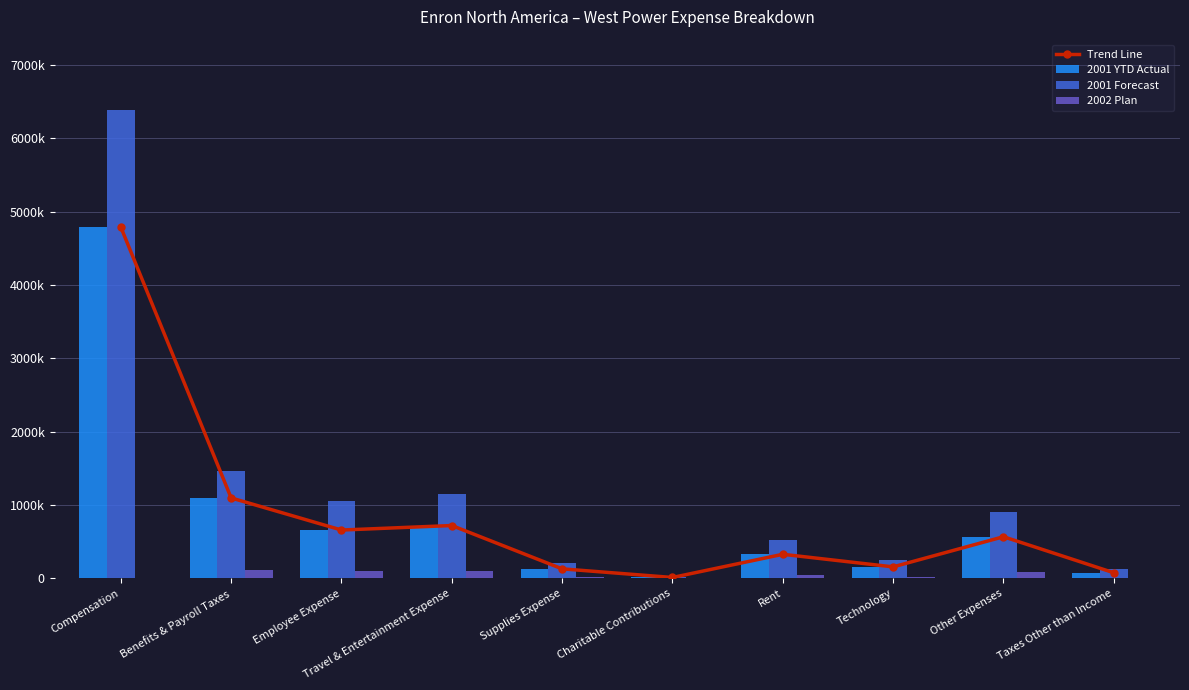

What is the lowest value of the 2001 YTD Actual series?

11300.0